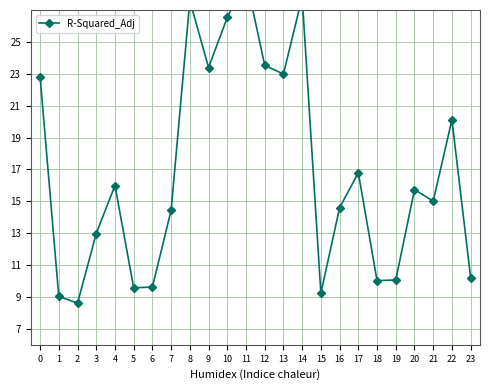

Rank the categories by value from highest to lowest.

11, 14, 8, 10, 12, 9, 13, 0, 22, 17, 4, 20, 21, 16, 7, 3, 23, 19, 18, 6, 5, 15, 1, 2